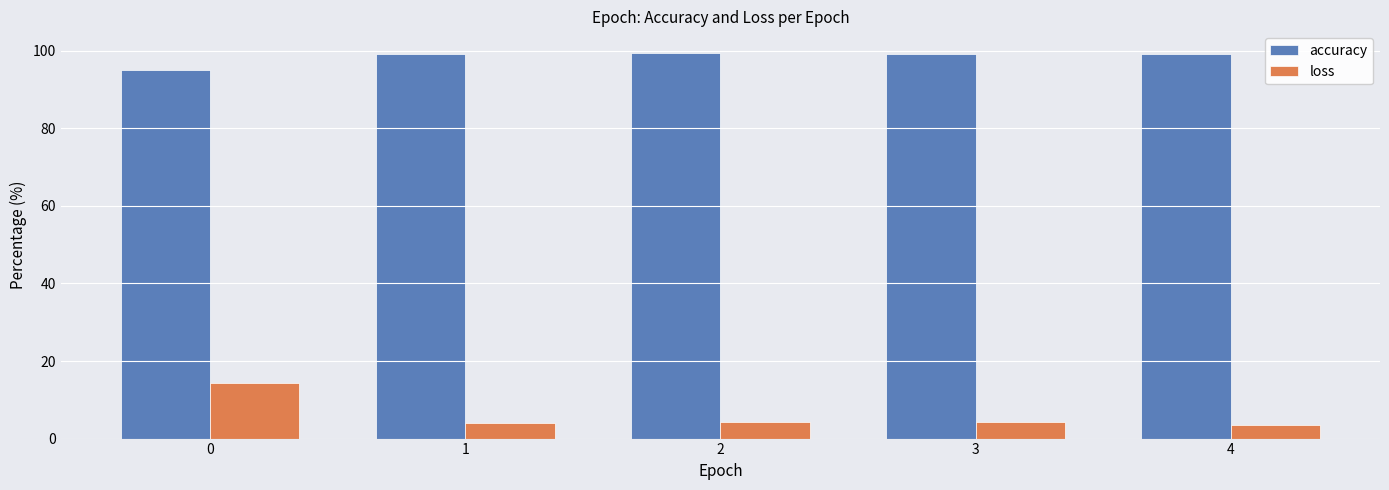

What is the difference between the loss values at 0 and 1?

10.5